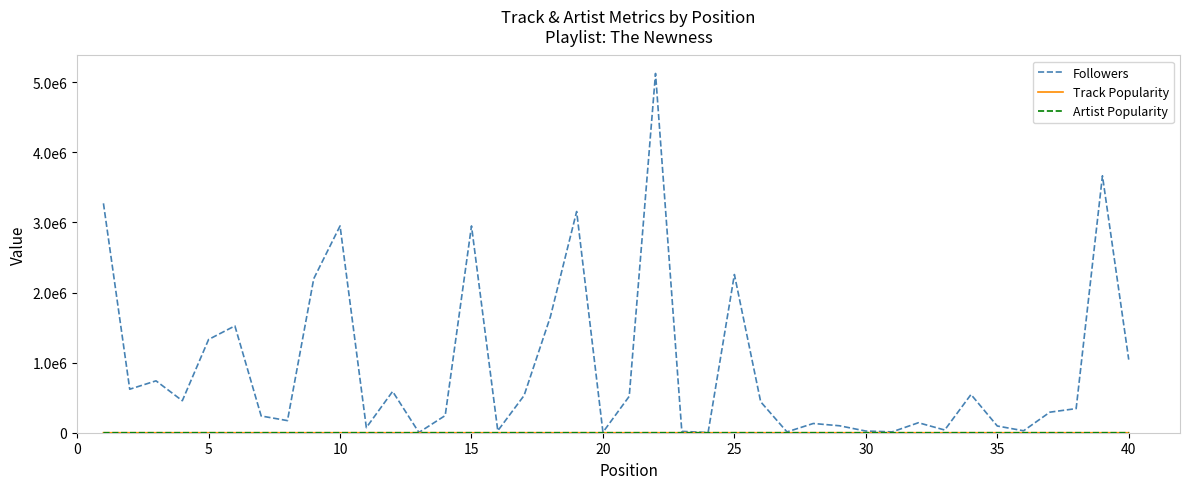

True or false: Artist Popularity and Followers intersect in this chart.

False